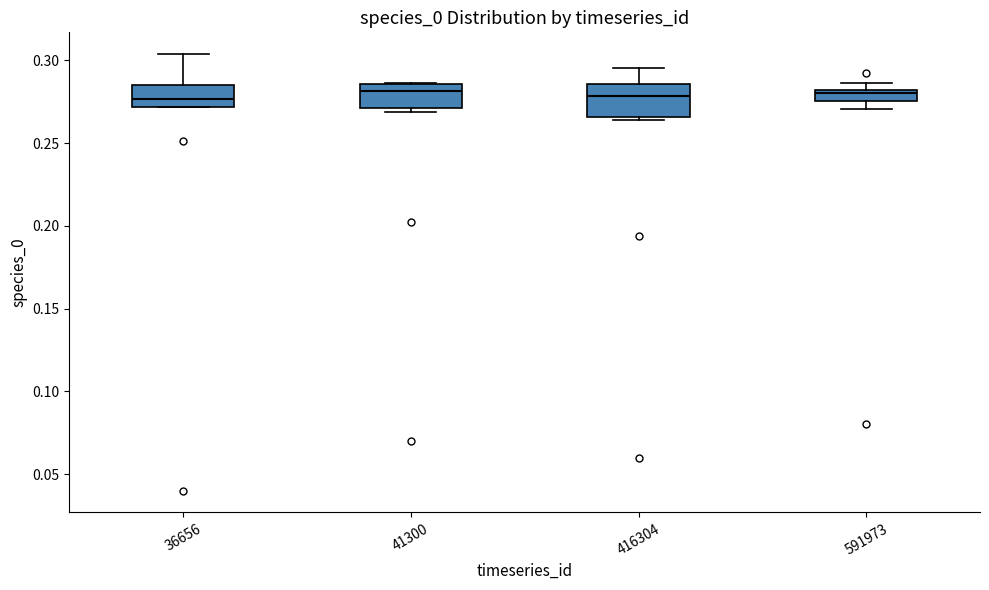

Comparing the boxes themselves (not the whiskers), which one is the tallest?

416304